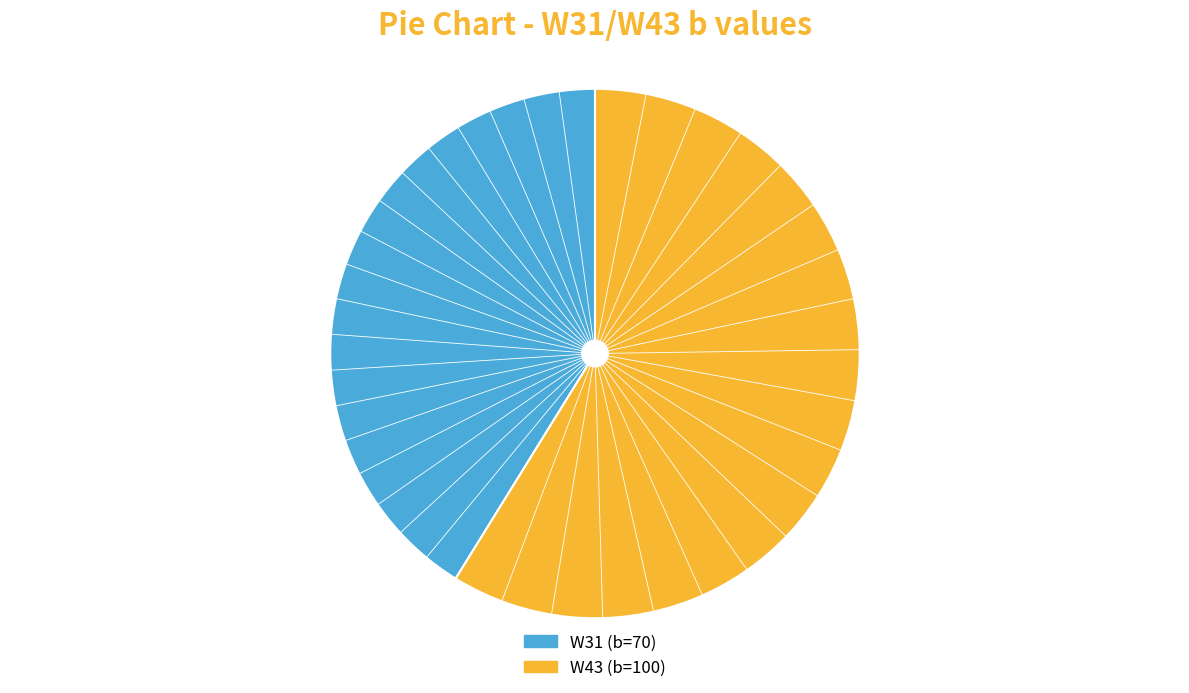

Is there any slice that represents more than half of the pie?

Yes